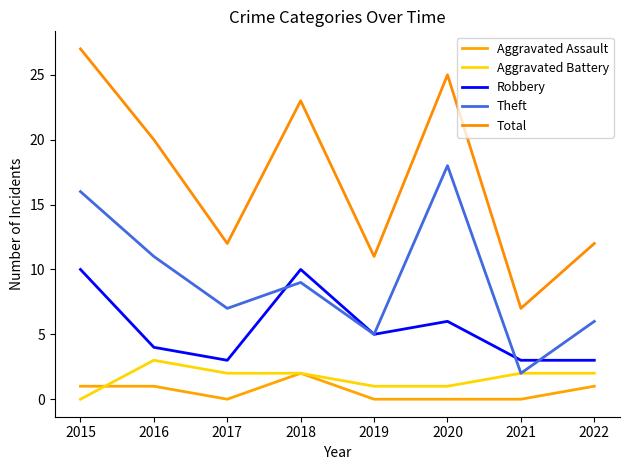

What is the highest value of the Aggravated Assault series?

2